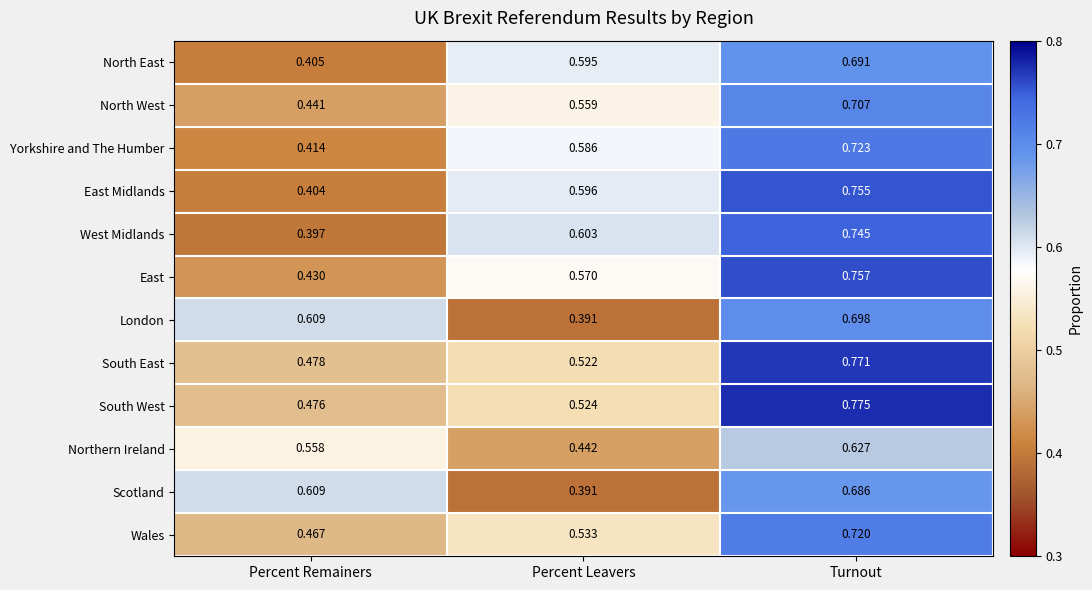

Between Percent Remainers and Turnout, which series saw the biggest shift?

East Midlands